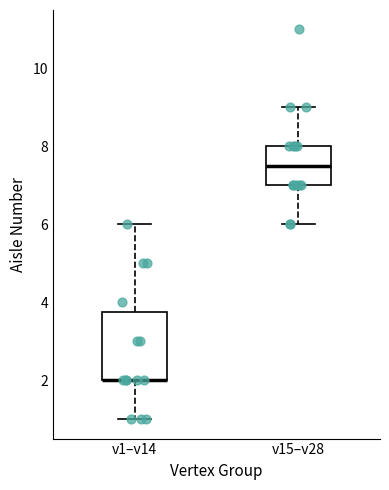

Reading left to right, read every box against the y-axis: the position of its median line, the range the box covers, and the ends of its whiskers. The values are not printed on the chart, so give them approximately, as read against the axis.

v1–v14: median 2.0 (drawn on the box's lower edge), box 2.0 to 3.8, whiskers 1.0 to 6.0
v15–v28: median 7.6, box 7.0 to 8.0, whiskers 6.0 to 9.0